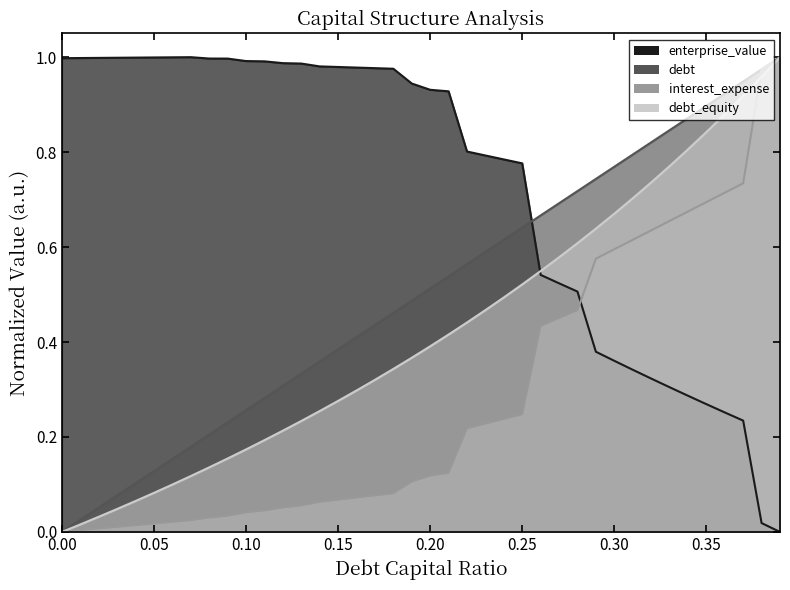

After their last crossing, which series has the higher values: interest_expense or enterprise_value?

interest_expense